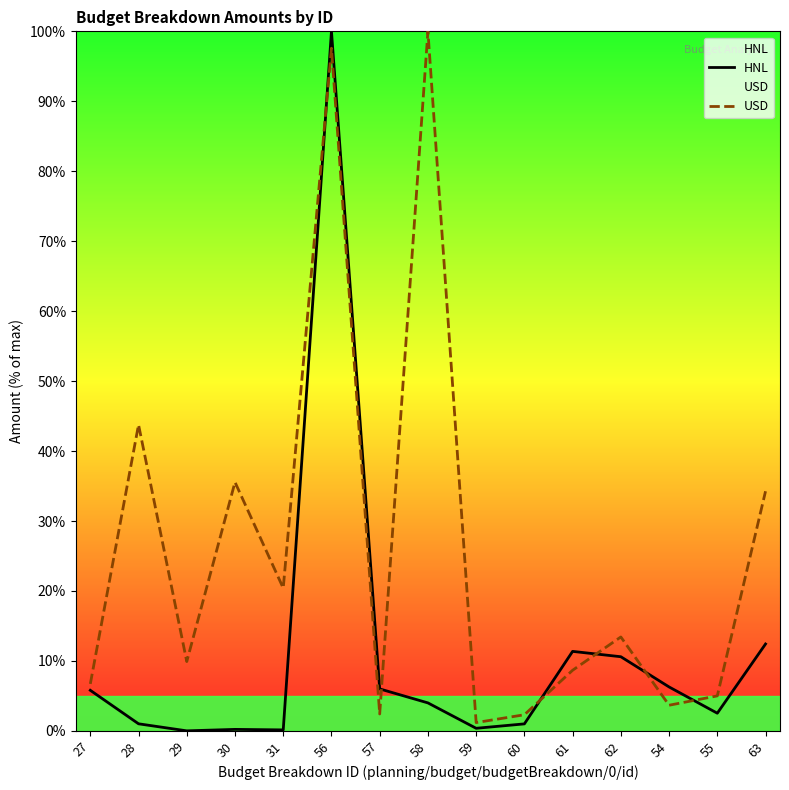

At which category does USD reach its first local peak?

28